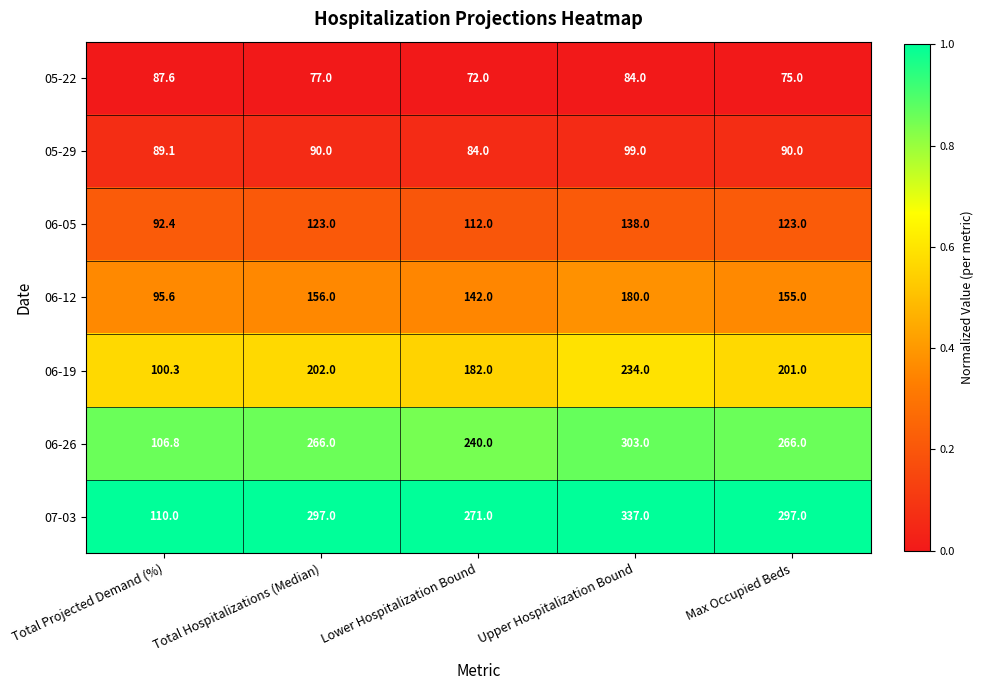

Which series has the largest total across all categories?

07-03